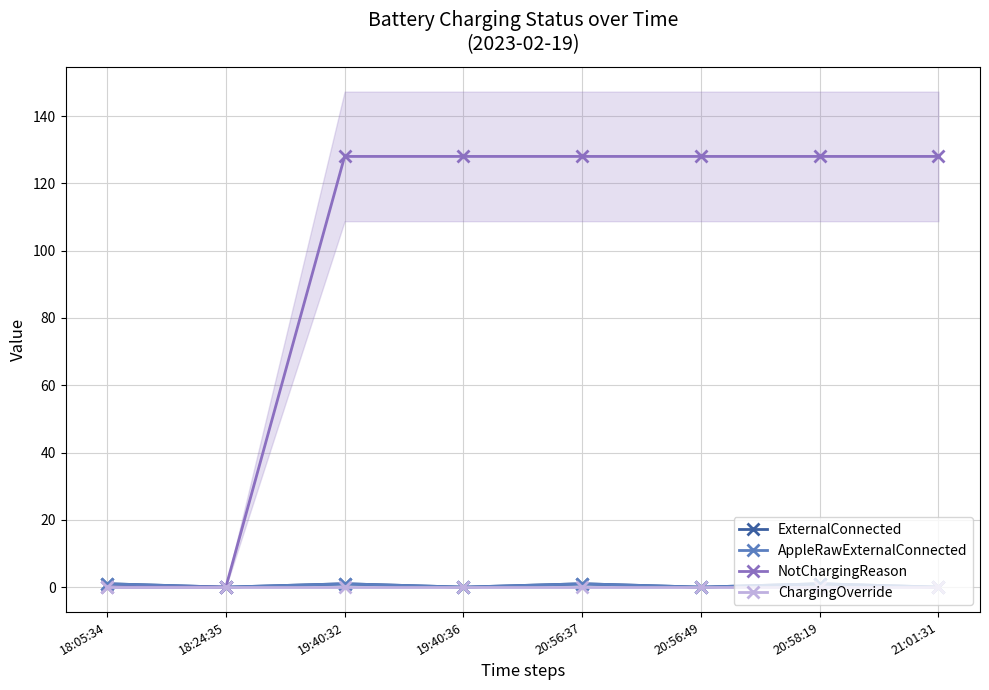

Where is NotChargingReason nearest to the value 64?

18:05:34